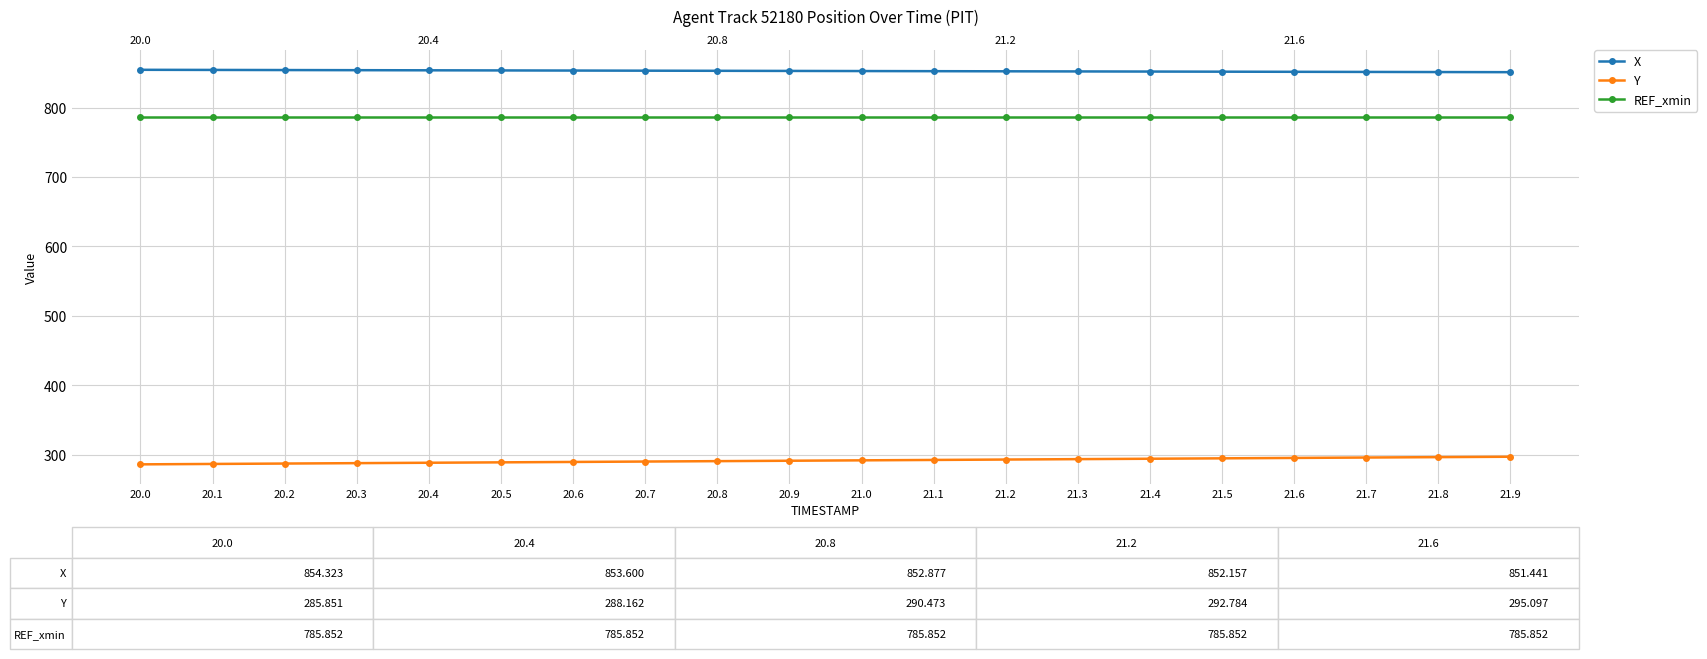

What is the sum of the X values at 21.2 and 20.4?

1705.8